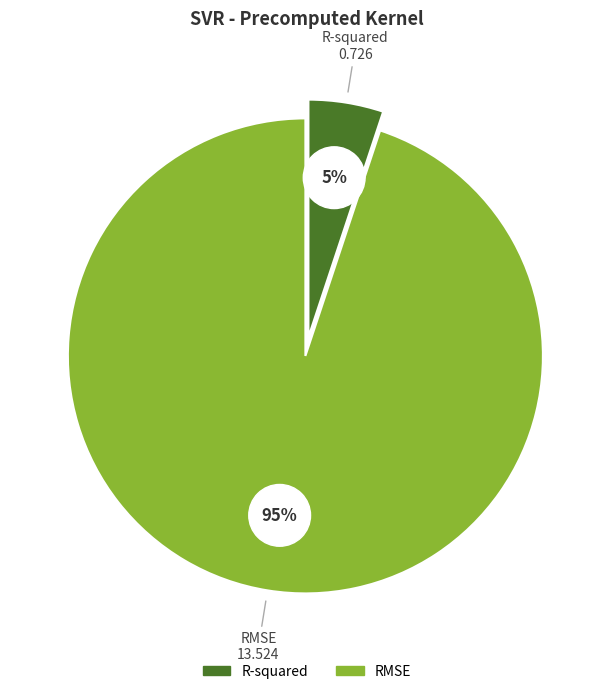

Rank the categories by value from lowest to highest.

R-squared, RMSE